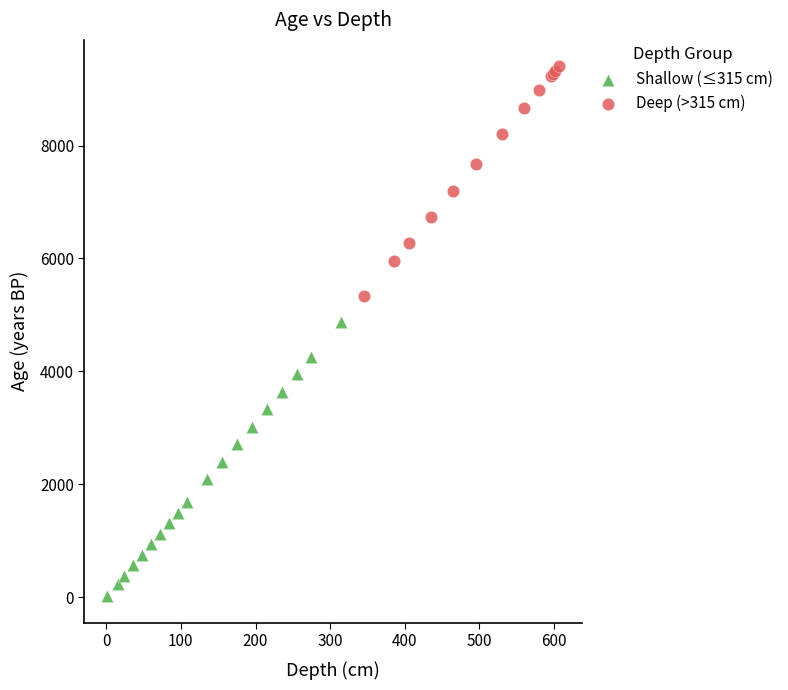

Which series has the largest Y range (max minus min)?

Shallow (≤315 cm)